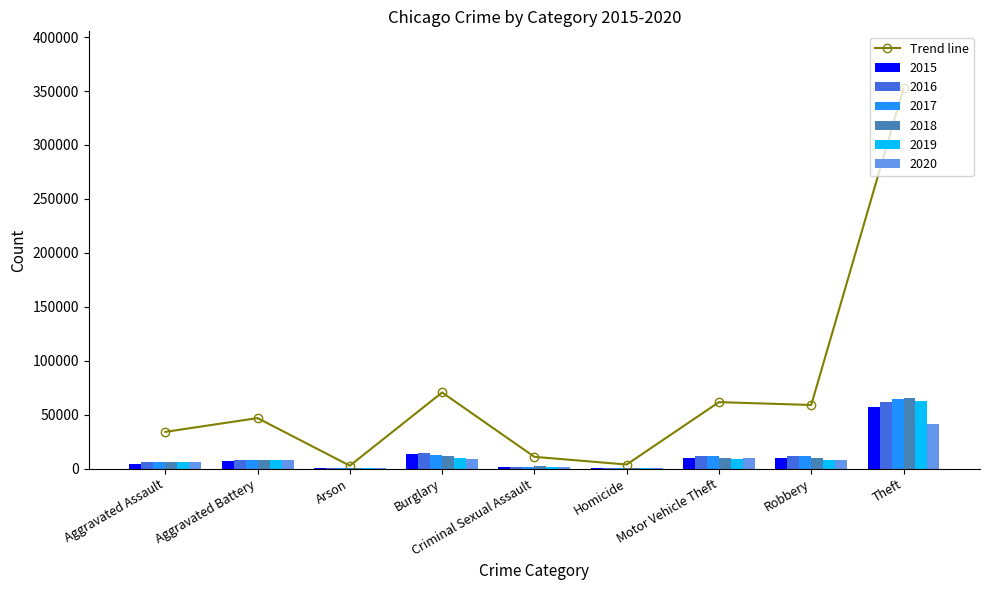

Rank the categories by value from lowest to highest.

Arson, Homicide, Criminal Sexual Assault, Aggravated Assault, Aggravated Battery, Robbery, Motor Vehicle Theft, Burglary, Theft